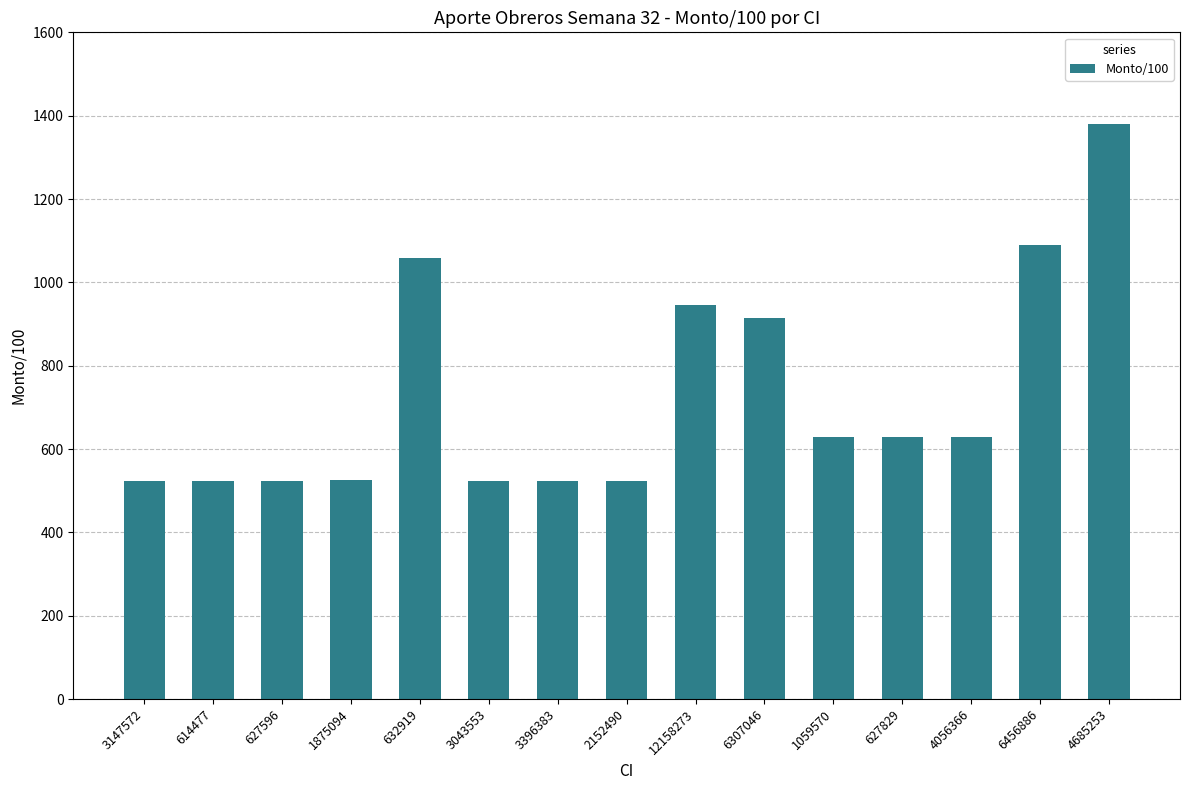

What is the ratio of the value at 6307046 to the value at 4685253?

0.7